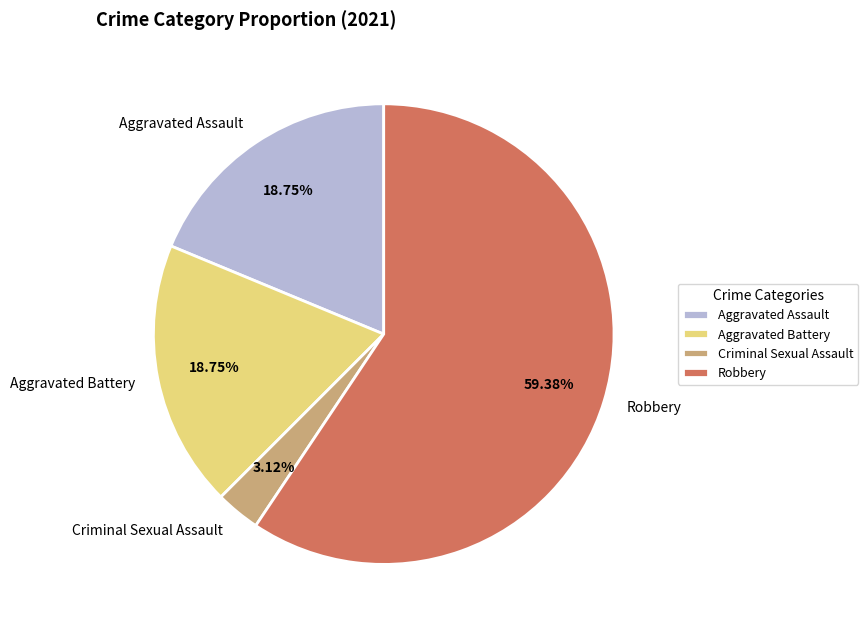

Which category has the biggest portion of the pie?

Robbery